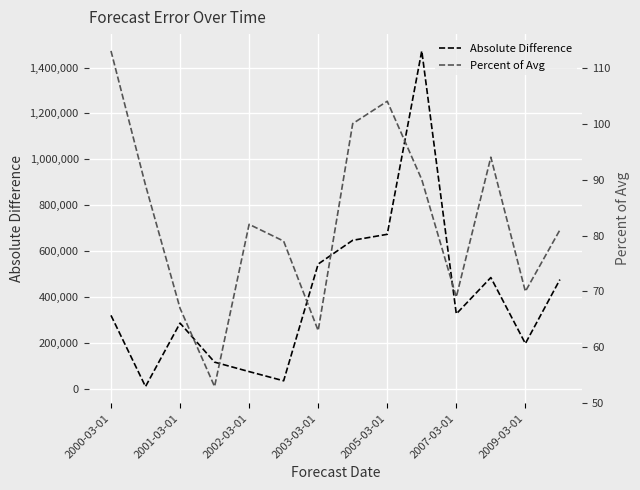

What is the average value of the Percent of Avg series?

82